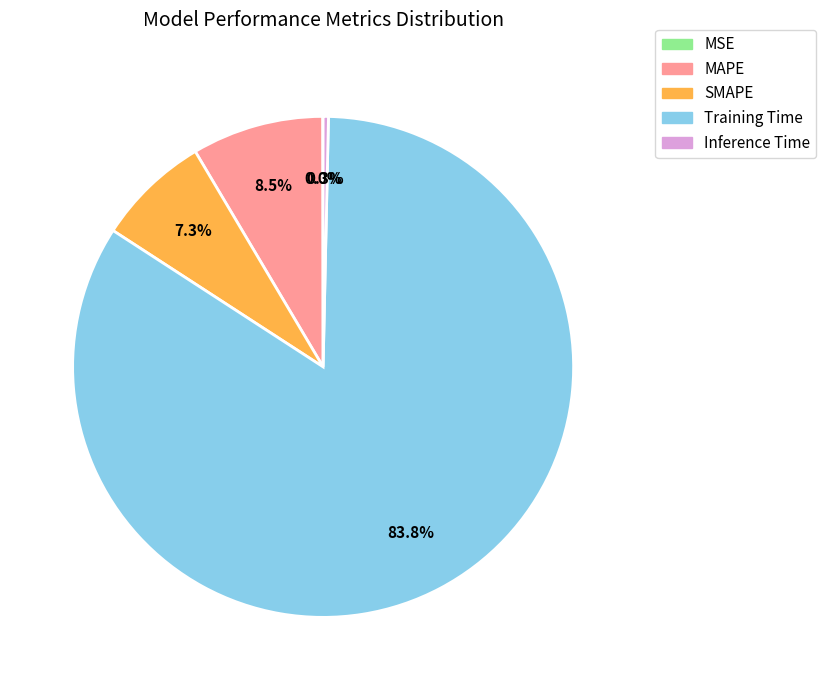

Which category has the biggest portion of the pie?

Training Time